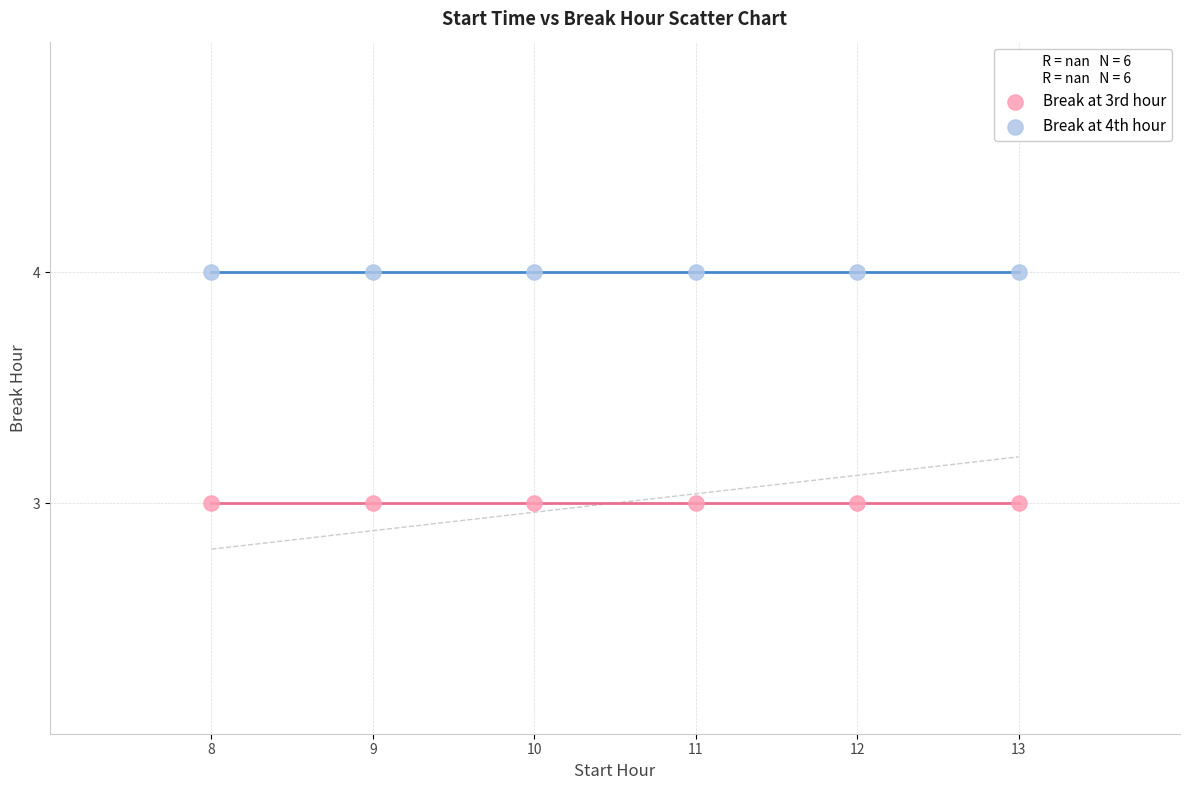

Which series reaches the minimum Y coordinate?

Break at 3rd hour